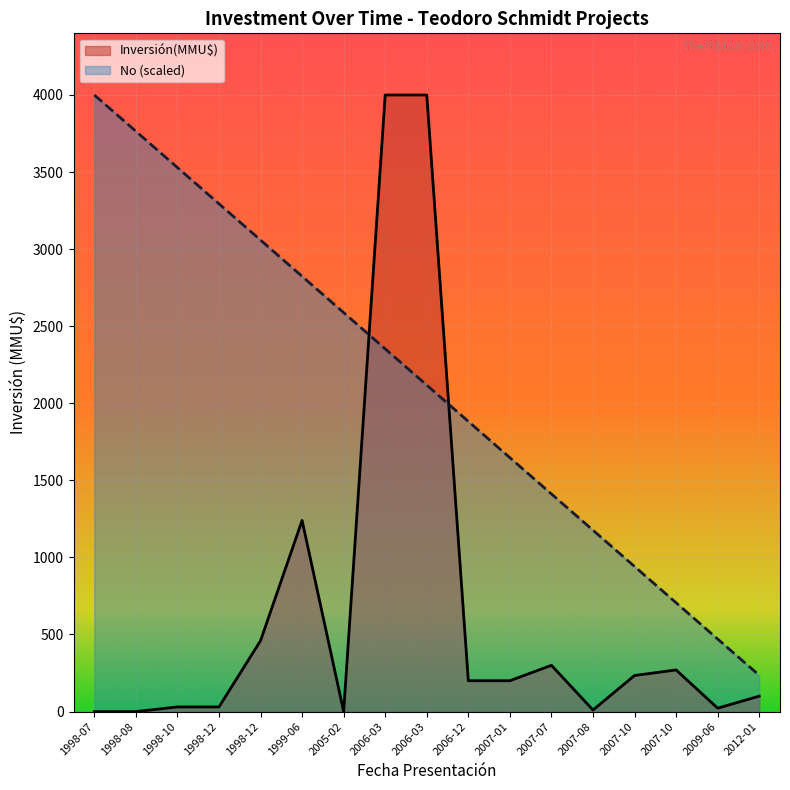

Reading left to right, extract all data points from this chart.

Inversión(MMU$): 0.0	0.0	30.0	30.0	460.0	1240.0	0.0	4000.0	4000.0	200.0	200.0	300.0	10.0	234.0	270.0	22.0	100.0
No (scaled): 4000.0	3764.7	3529.4	3294.1	3058.8	2823.5	2588.2	2352.9	2117.6	1882.4	1647.1	1411.8	1176.5	941.2	705.9	470.6	235.3